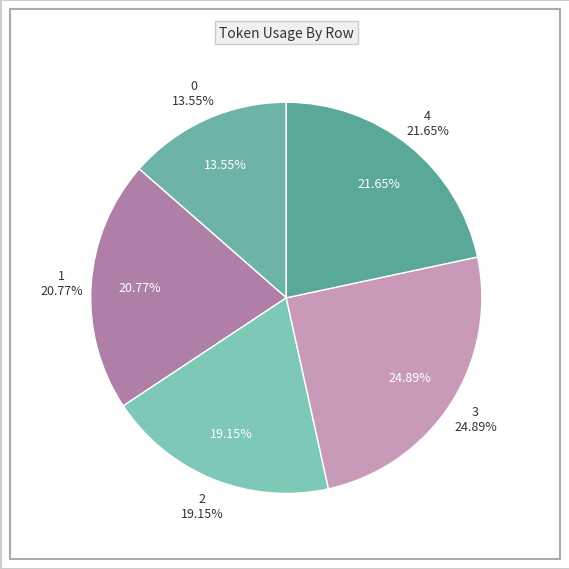

How many slices are in this pie chart?

5